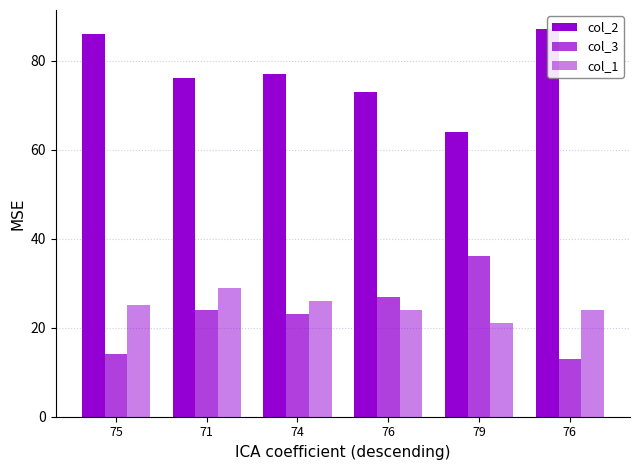

The col_1 series shows 26 at 74. True or false?

True